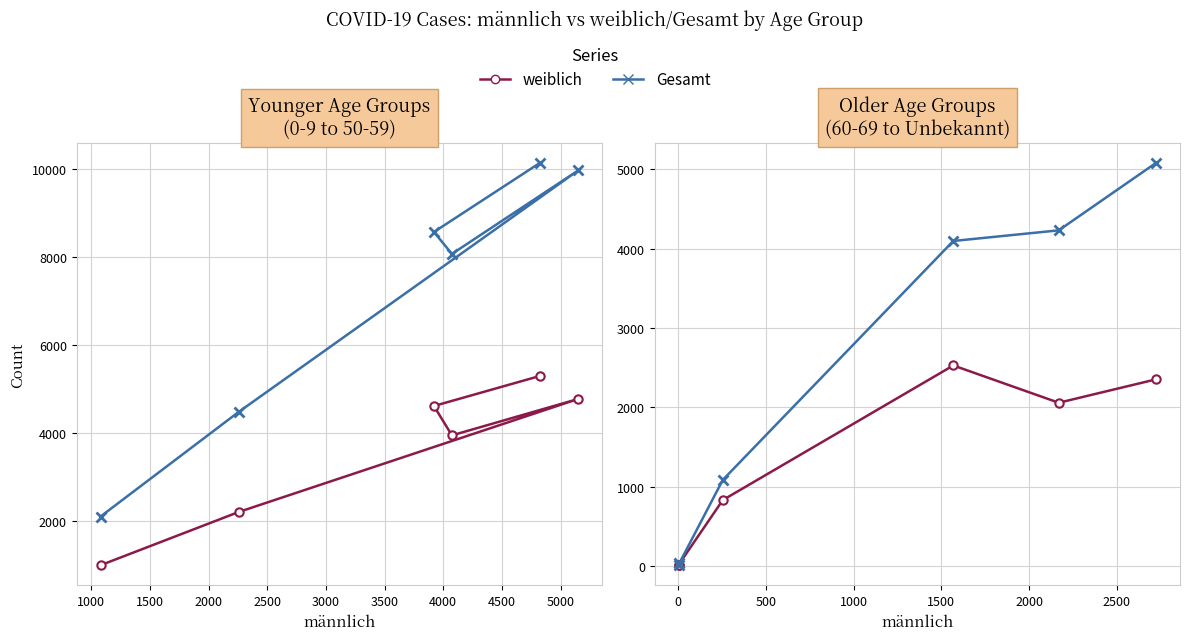

Which series has the largest range (max minus min)?

Gesamt